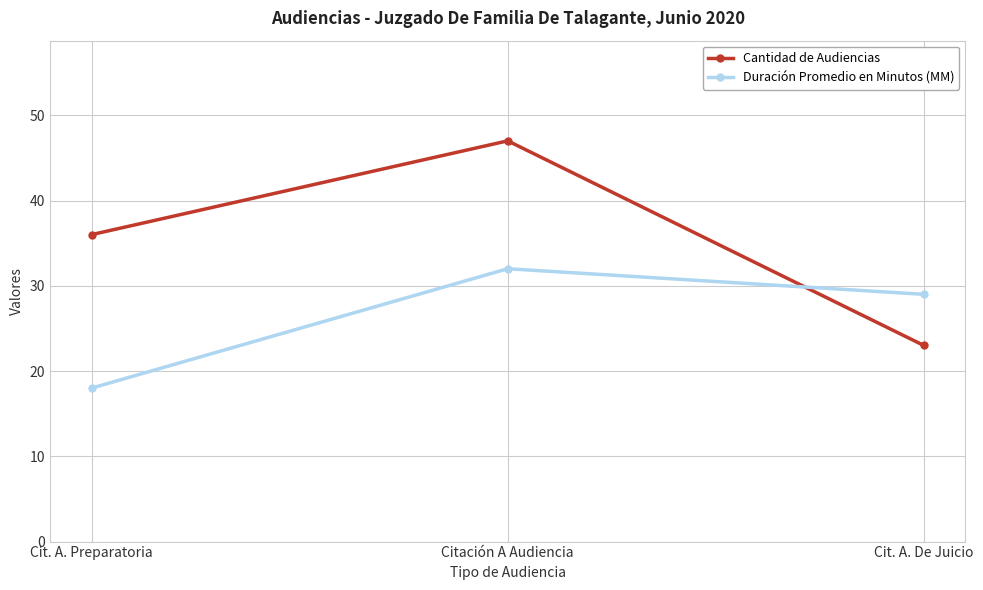

What is the difference between the maximum and minimum values in the Duración Promedio en Minutos (MM) series?

14